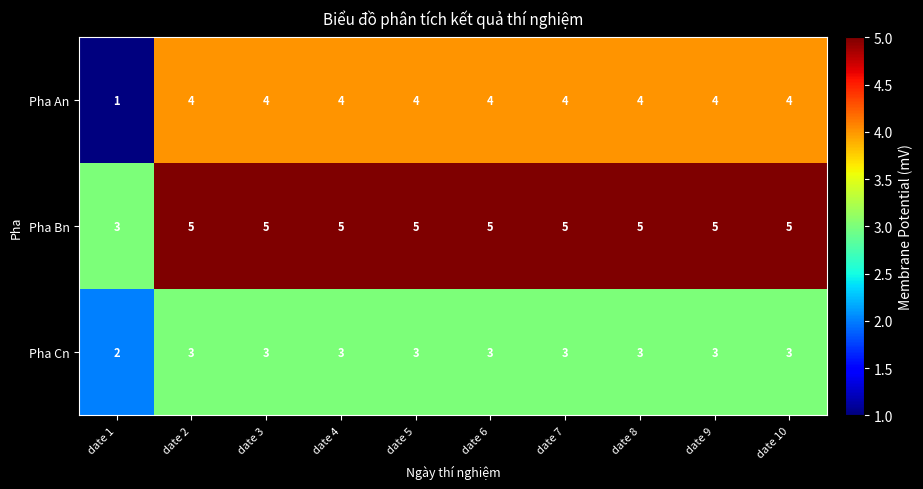

Which series has the largest total across all categories?

Pha Bn